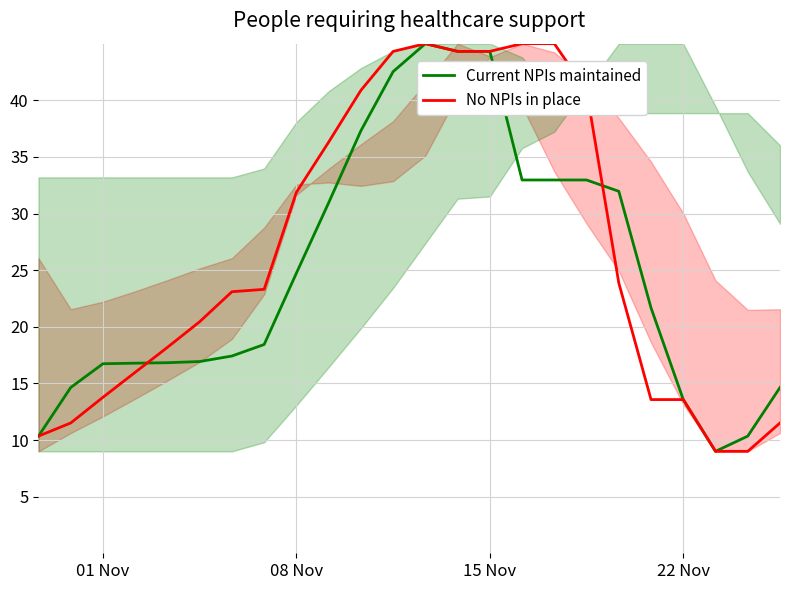

How many data points in No NPIs in place are above 23?

13